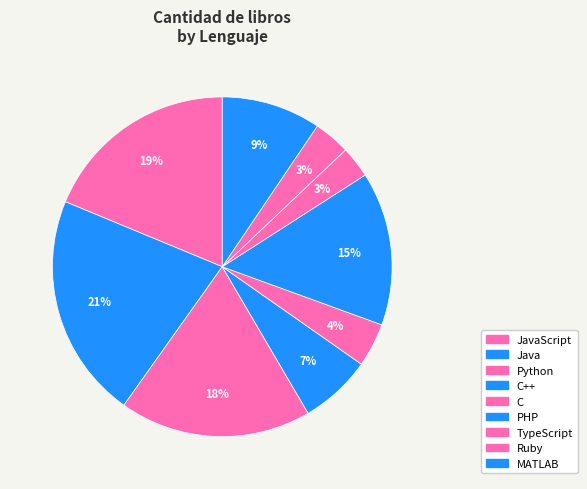

To the nearest percent, what percentage of the pie is PHP?

15%